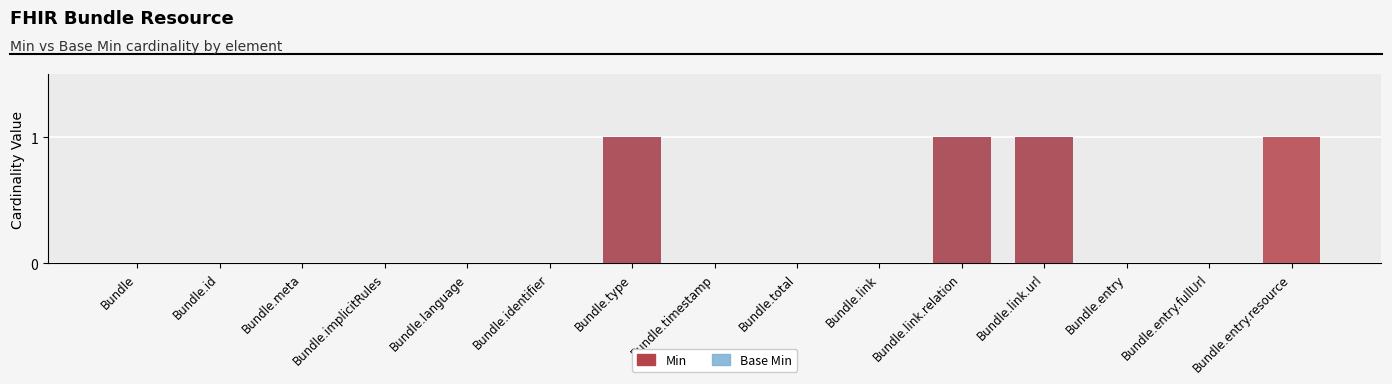

Is it true that Base Min equals 1 at Bundle.link.relation?

True